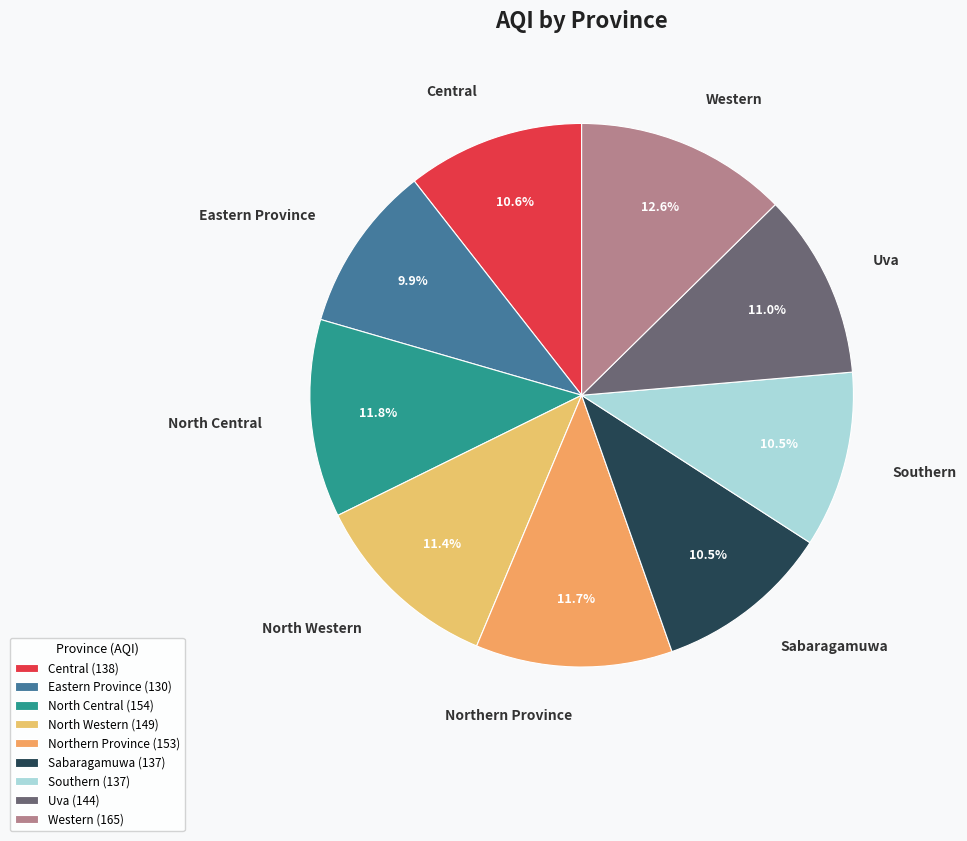

To the nearest percent, what is the combined percentage of North Central and Western?

24%